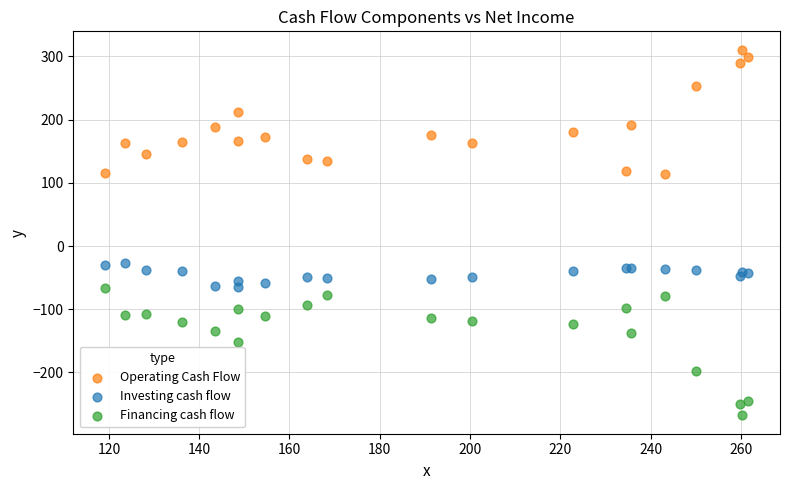

Which series contains the lowest Y value?

Financing cash flow